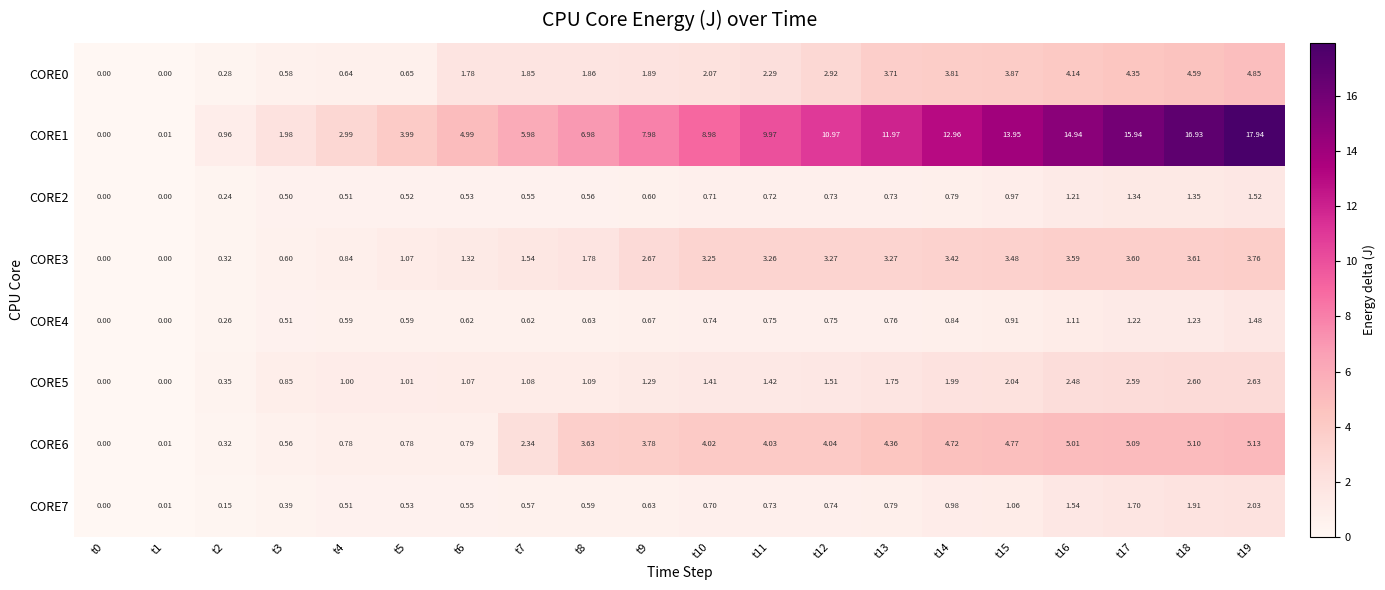

Is the value of CORE6 at t14 greater than the value of CORE5 at t12?

Yes